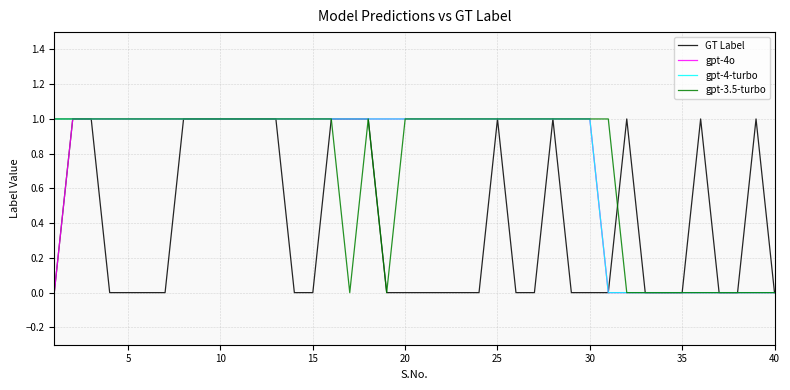

Does the chart have visible grid lines?

Yes